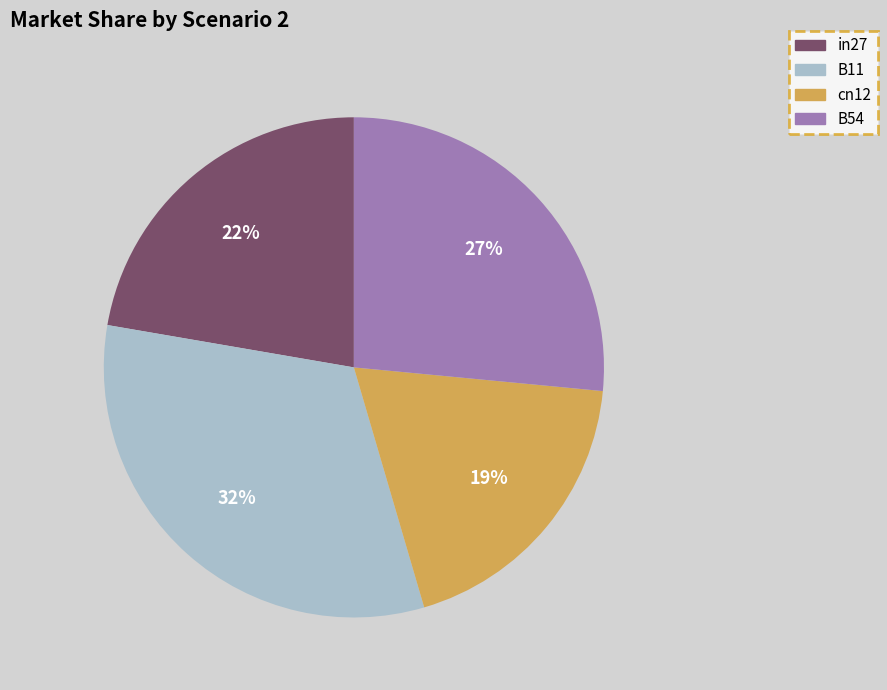

Is there any slice that represents more than half of the pie?

No